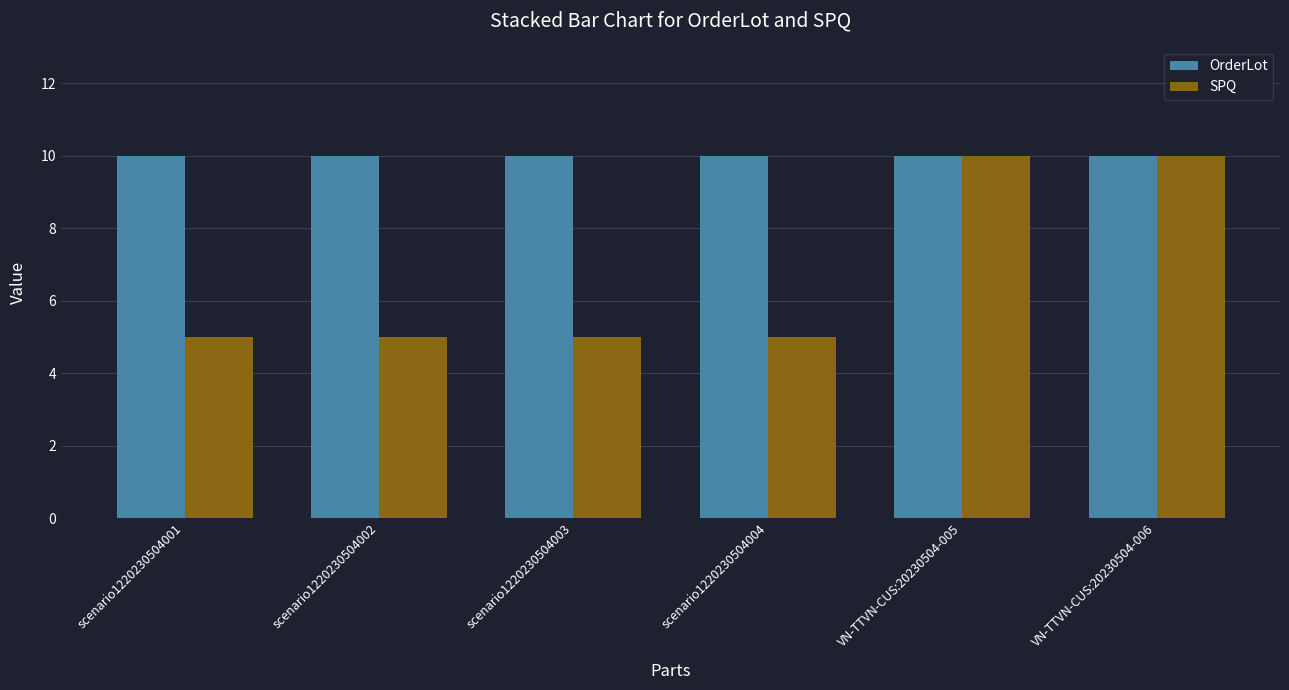

How many data points does each series have?

6